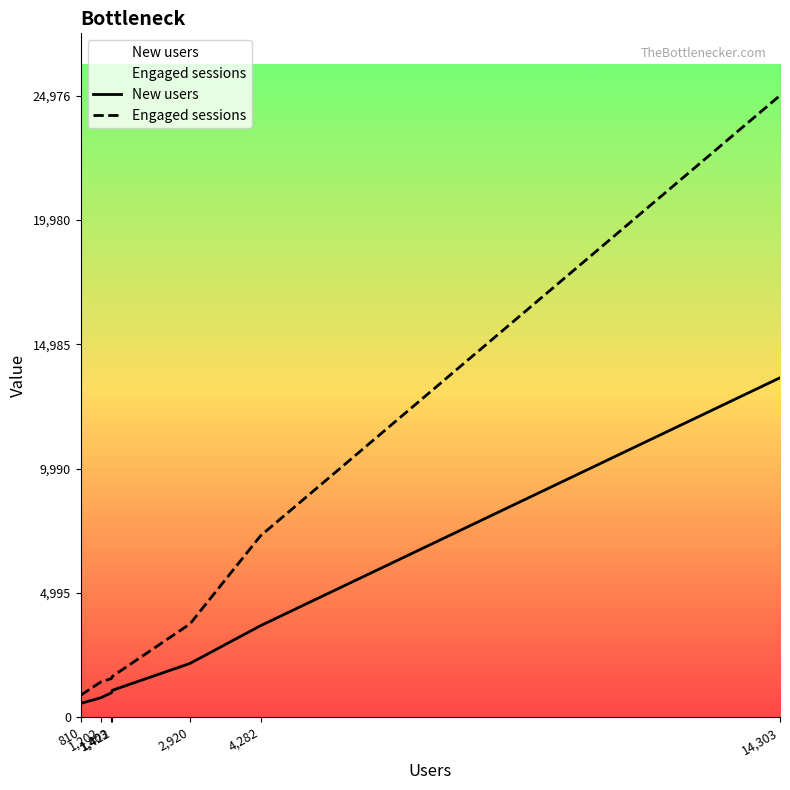

What is the smallest value displayed?

552